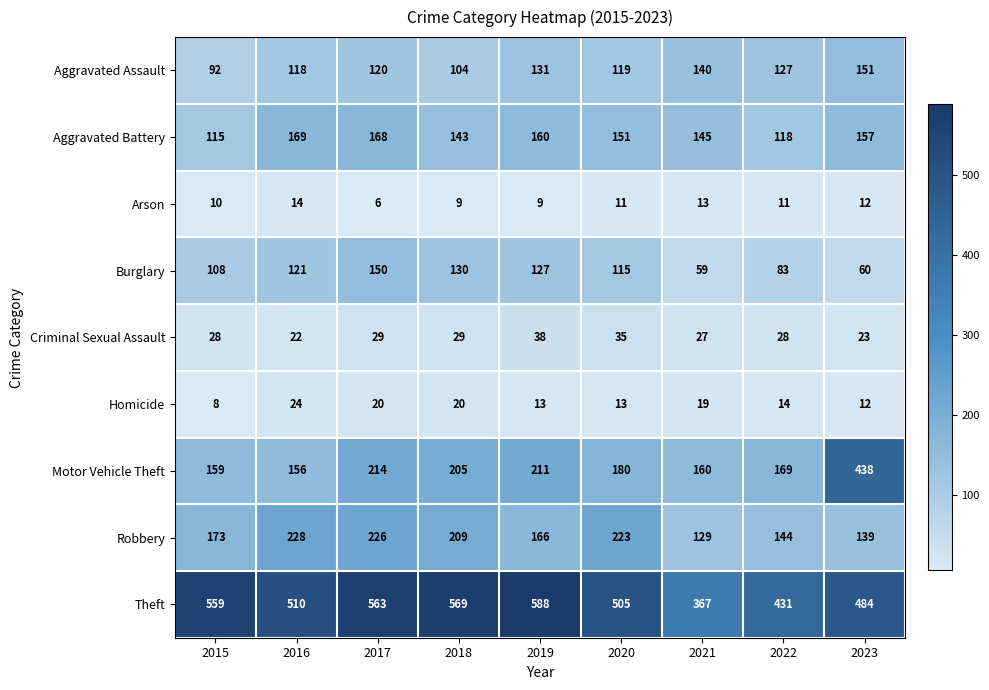

Which series has the widest spread of values?

Motor Vehicle Theft